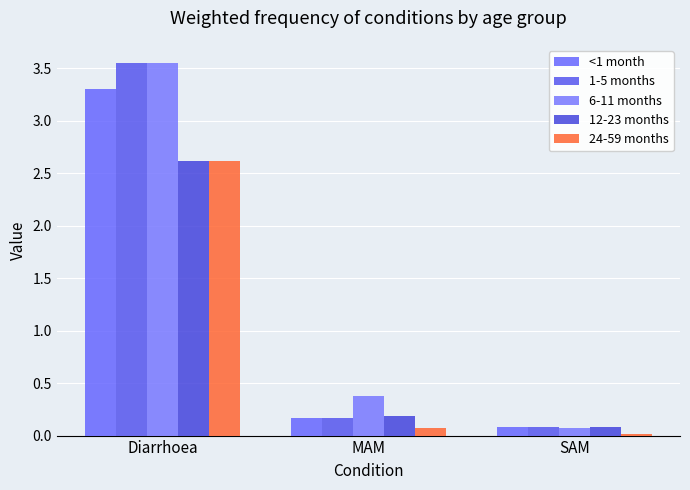

What is the maximum value for 6-11 months?

3.5